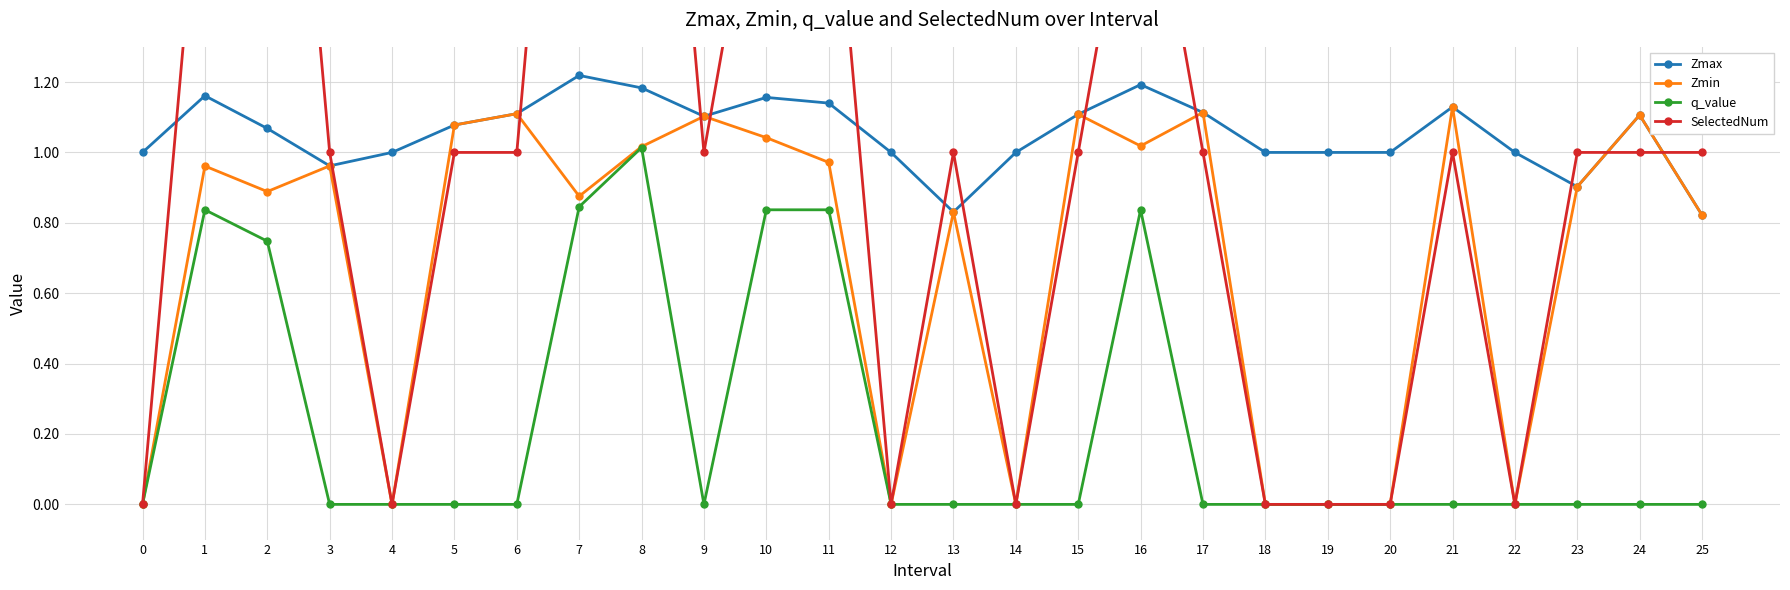

Does the chart display data point markers on the line(s)?

Yes